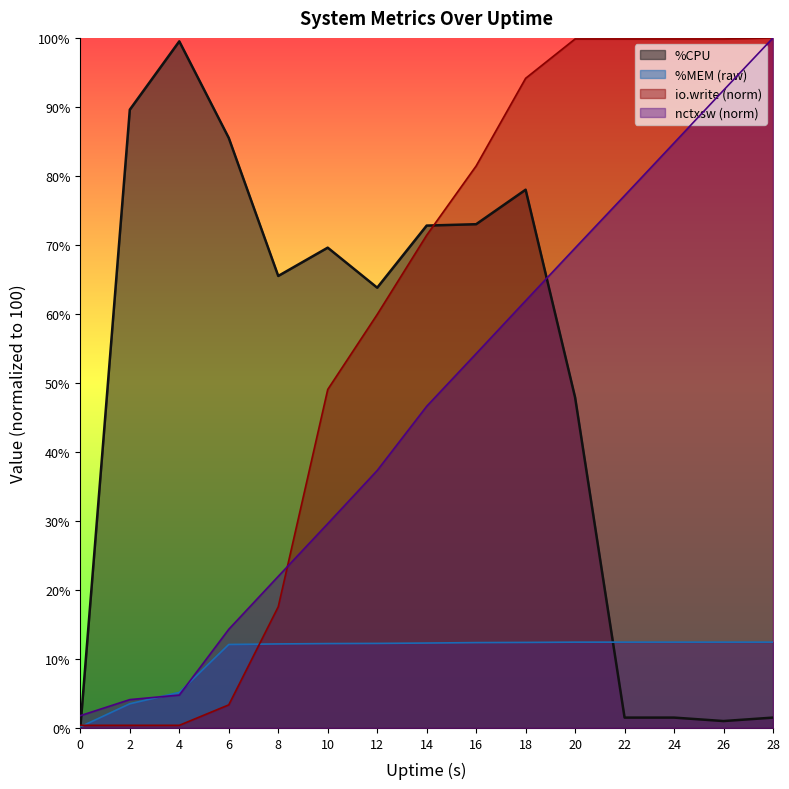

Which series has the largest range (max minus min)?

io.write